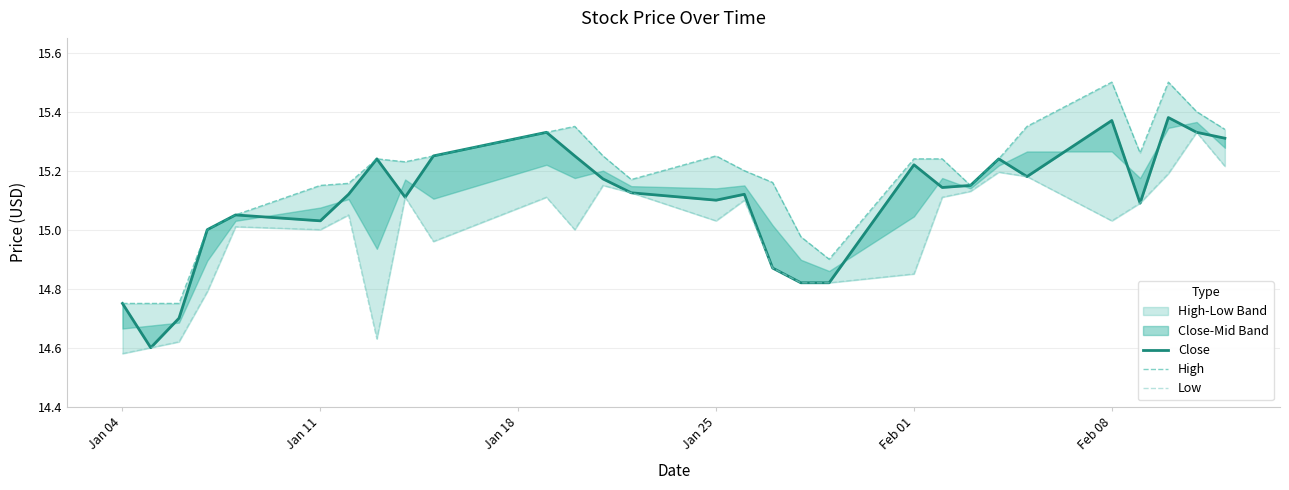

What is the difference between the maximum and minimum values in the High series?

0.8